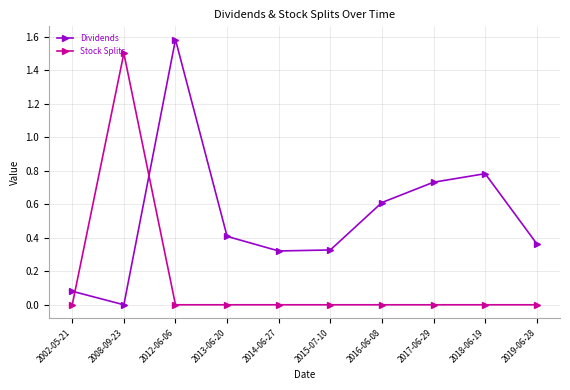

Where is the first local minimum for Dividends?

2008-09-23